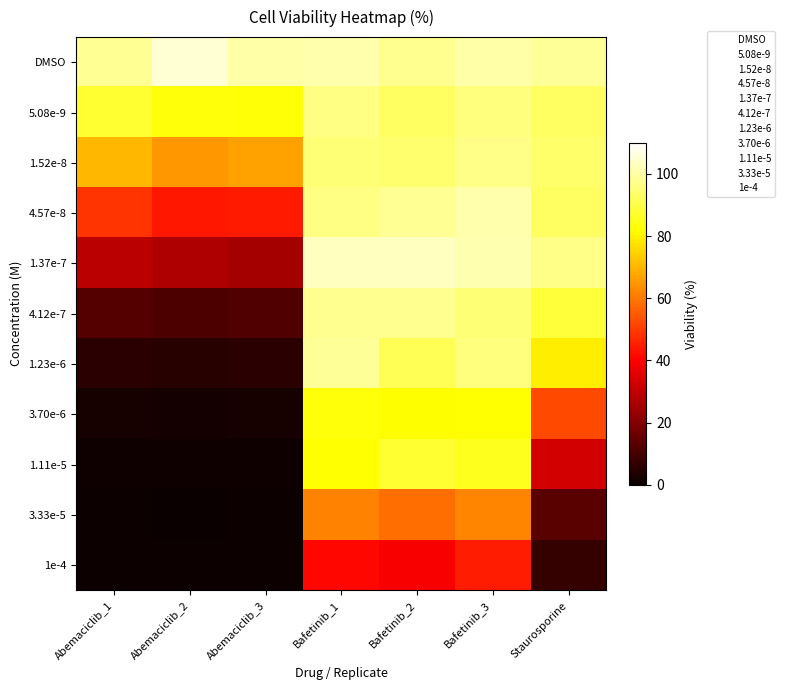

Rank the series at Staurosporine from lowest to highest value.

1e-4, 3.33e-5, 1.11e-5, 3.70e-6, 1.23e-6, 4.12e-7, 5.08e-9, 4.57e-8, 1.52e-8, 1.37e-7, DMSO